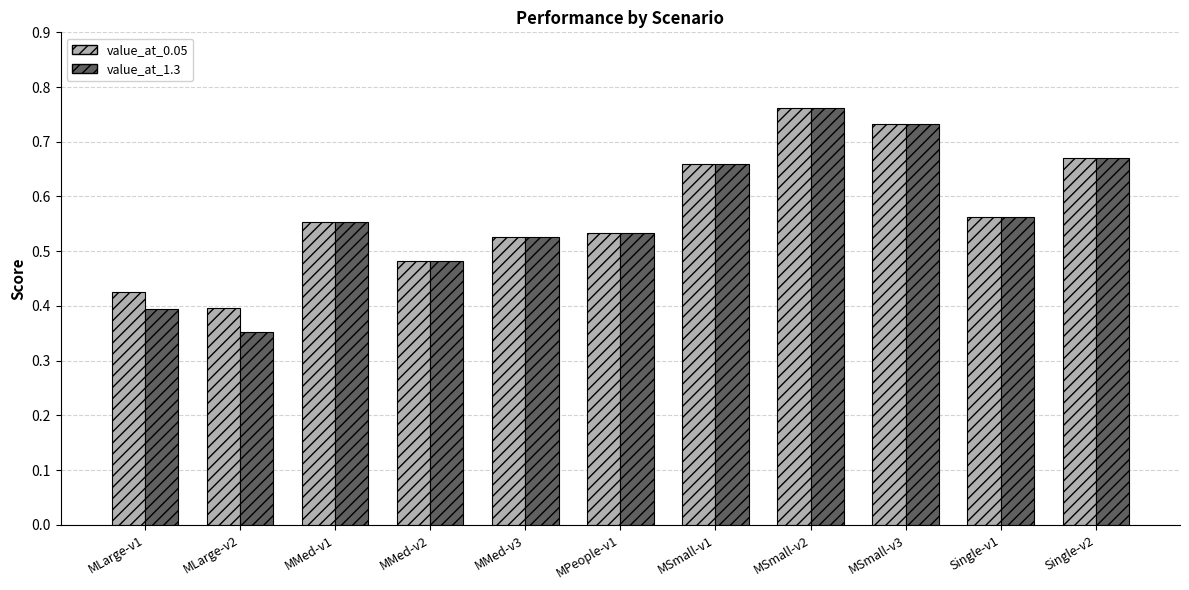

Is it true that value_at_0.05 equals 1.0 at MSmall-v2?

False